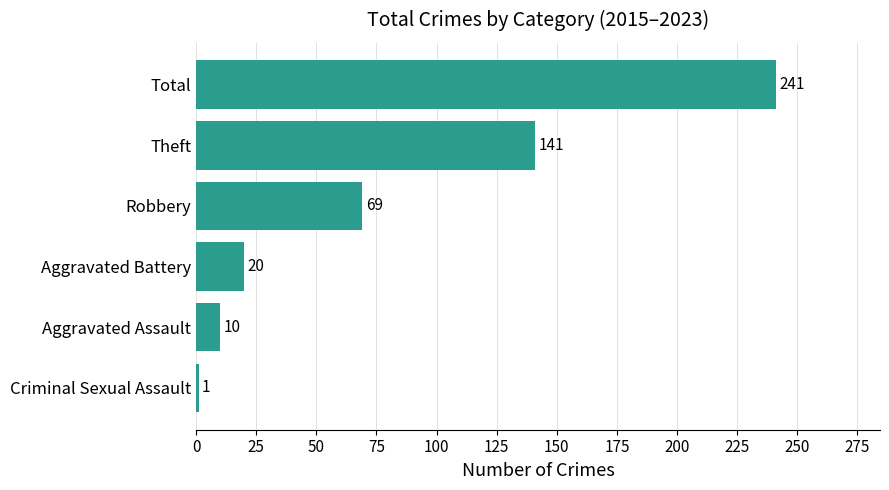

What is the average value?

80